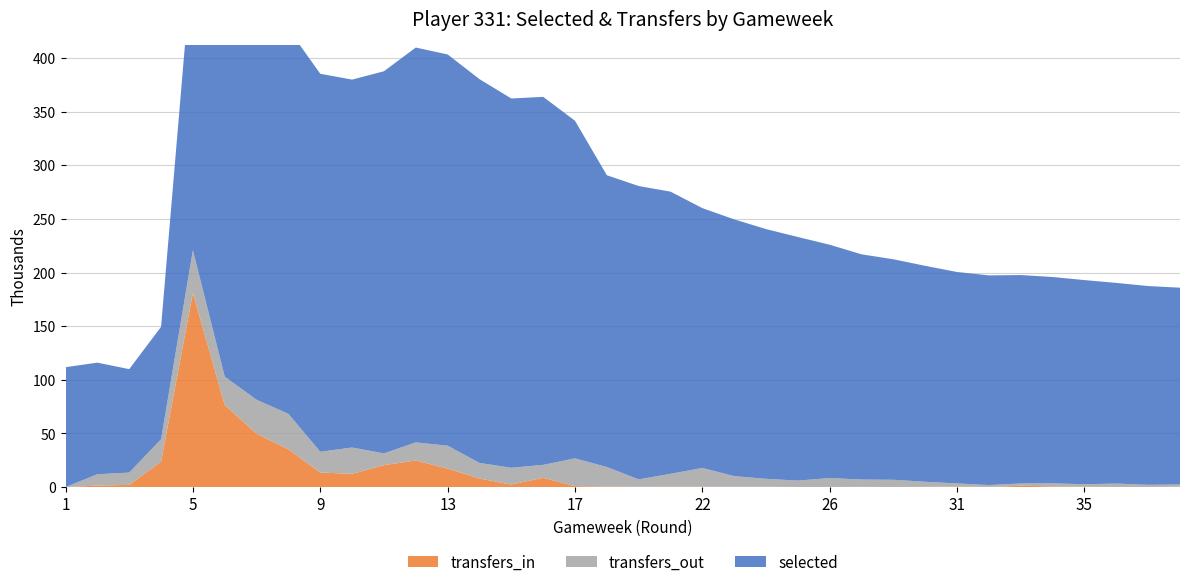

Reading left to right, what are all the values shown in this chart?

selected: 111756	104044	96417	104805	278458	331674	354077	358686	352328	342958	356211	368087	364698	357773	344243	343050	314699	271959	273463	263029	242201	239331	232819	227051	217475	209913	205554	201288	197082	195435	194306	192350	190290	187082	185285	183420
transfers_in: 0	1371	2033	23678	180967	76527	49742	35150	13548	12339	20426	24799	17203	8009	2350	8634	849	502	335	418	384	364	318	125	125	197	109	205	571	104	1183	680	261	125	132	323
transfers_out: 0	10571	11472	20881	39843	26373	31675	33112	19394	24526	10980	16832	21373	14497	15630	12064	25925	18219	6822	11948	17432	9839	7363	5922	8295	6840	6686	4730	2816	1773	2141	2796	2385	3116	1971	2123
transfers_balance: 0	-9200	-9439	2797	141124	50154	18067	2038	-5846	-12187	9446	7967	-4170	-6488	-13280	-3430	-25076	-17717	-6487	-11530	-17048	-9475	-7045	-5797	-8170	-6643	-6577	-4525	-2245	-1669	-958	-2116	-2124	-2991	-1839	-1800